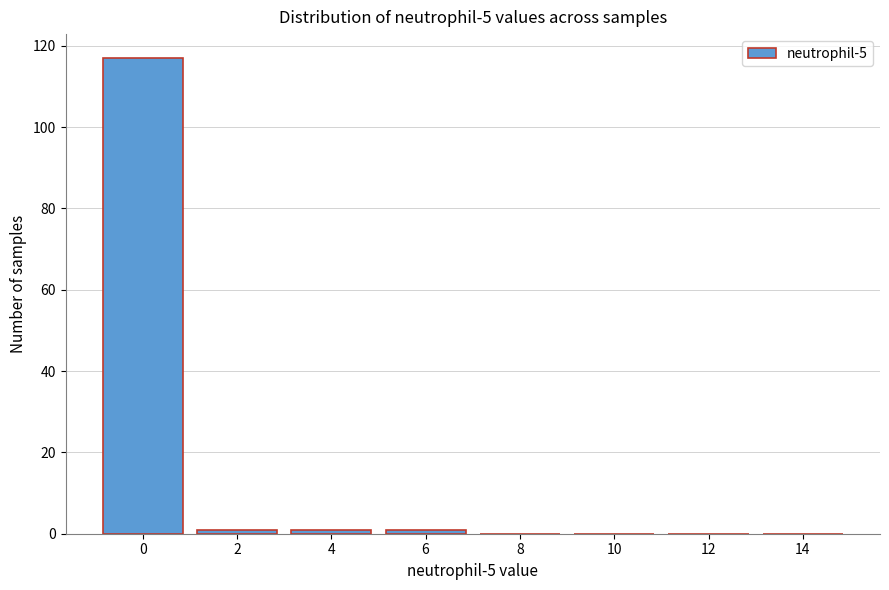

Reading right to left, what are all the values shown in this chart?

14=0	12=0	10=0	8=0	6=1	4=1	2=1	0=117